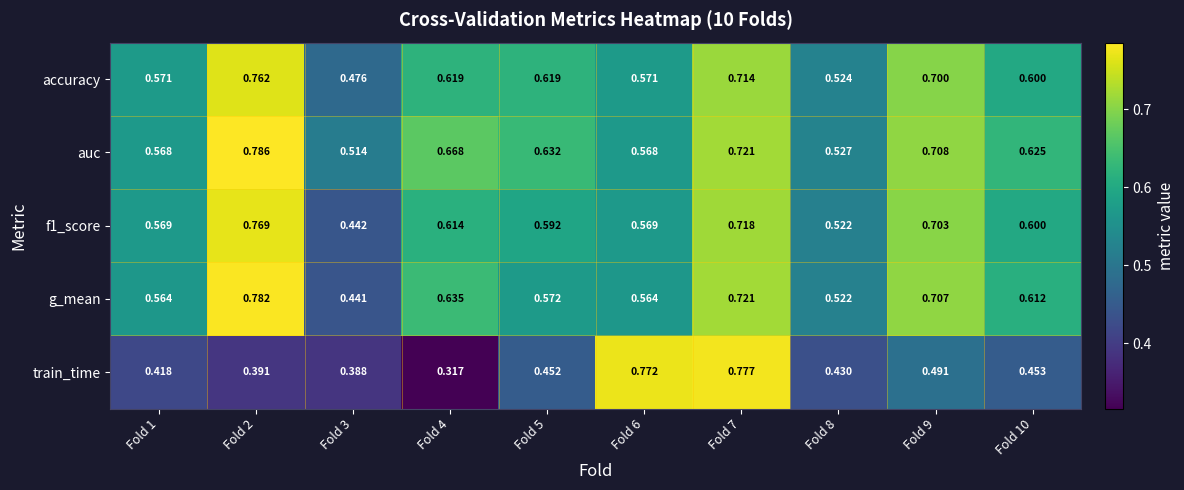

Is the value of accuracy at Fold 2 greater than the value of train_time at Fold 5?

Yes